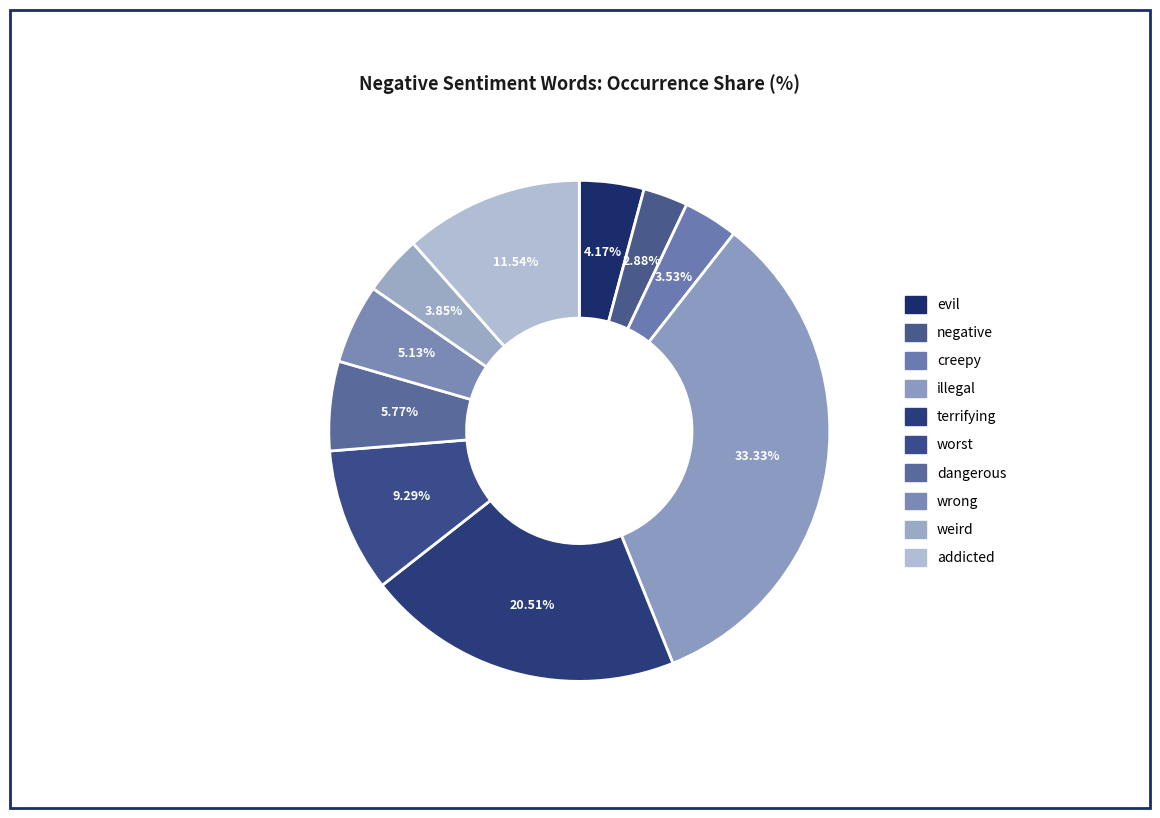

Which has a higher value, addicted or illegal?

illegal